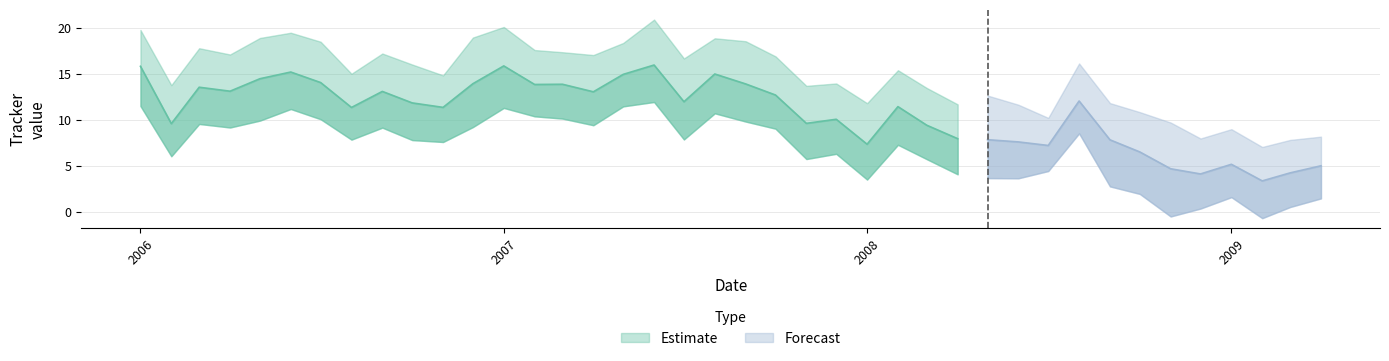

What is the difference between the High values at 39 and 24?

3.6